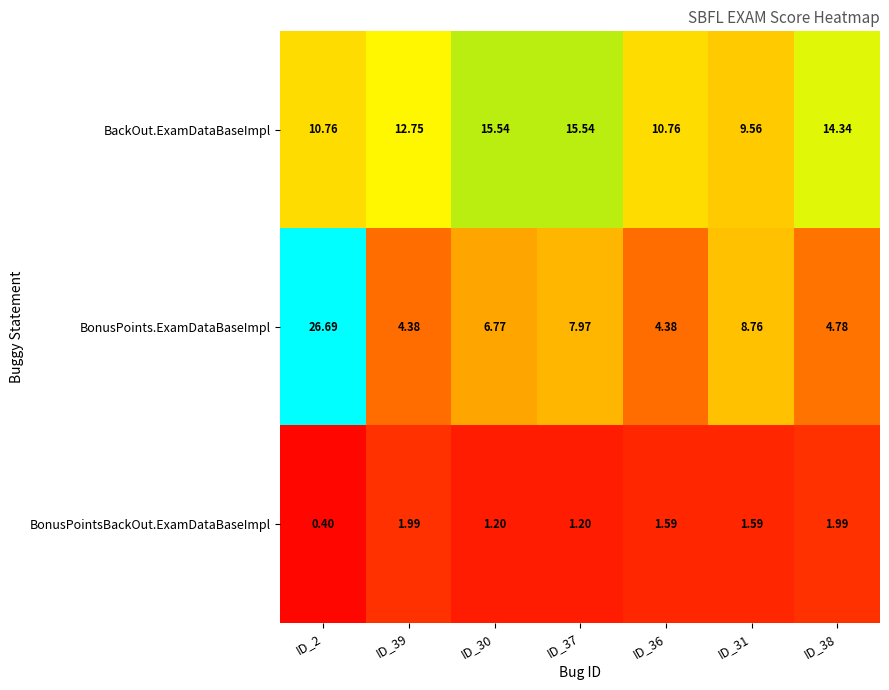

Rank the series at ID_38 from highest to lowest value.

BackOut.ExamDataBaseImpl, BonusPoints.ExamDataBaseImpl, BonusPointsBackOut.ExamDataBaseImpl